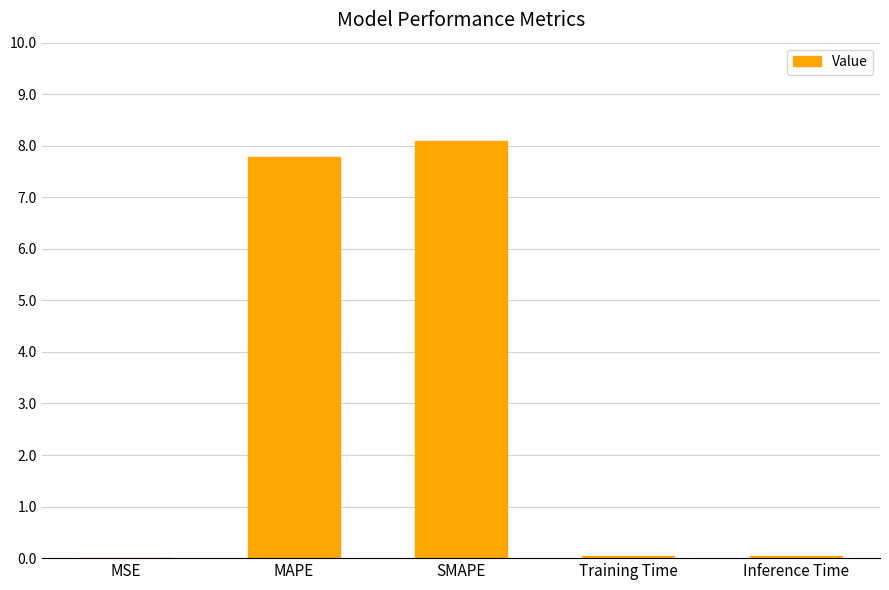

What is the sum of all values?

16.0